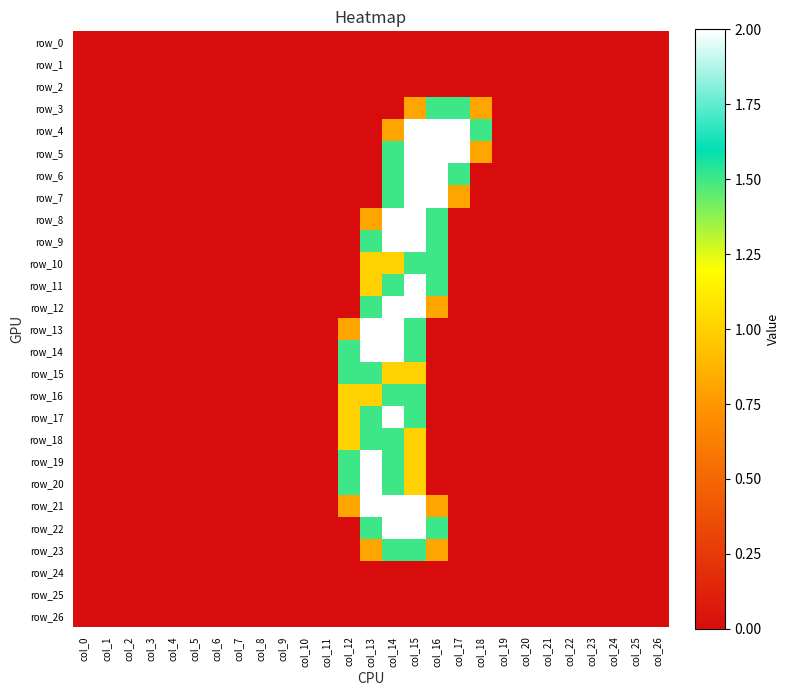

Which series changed the most between col_14 and col_25?

row_8